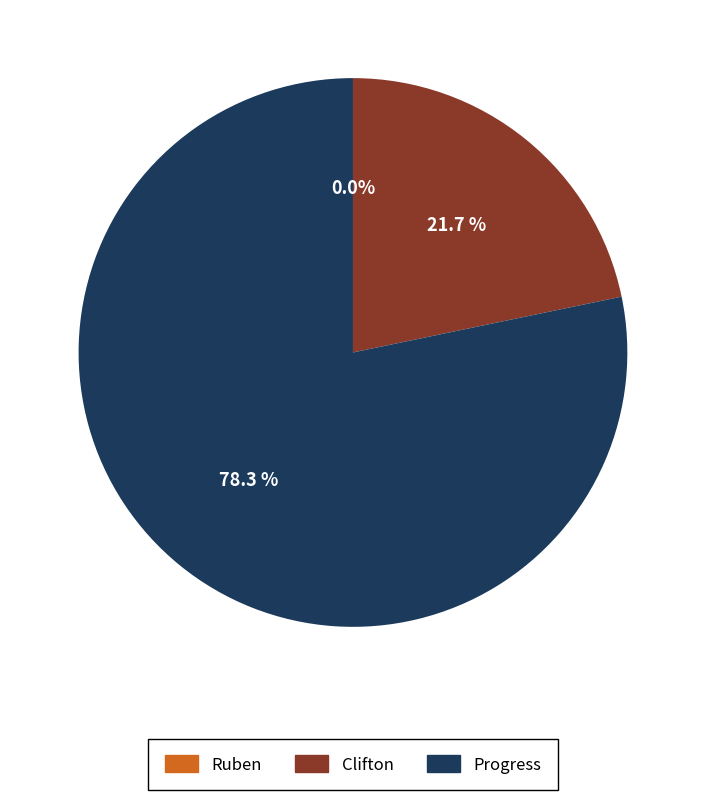

Rank the series by their maximum value, from highest to lowest.

Progress, Clifton, Ruben